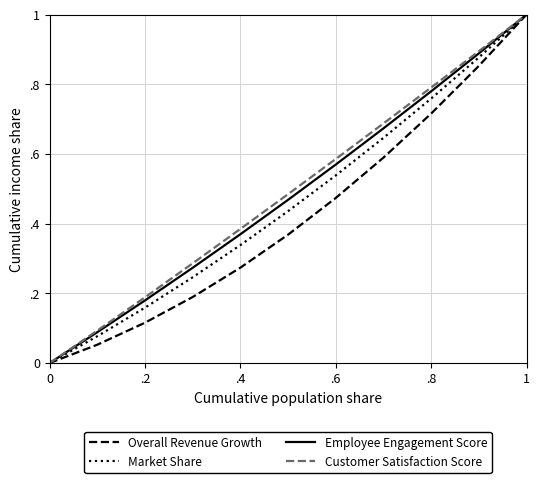

Which series has the largest range (max minus min)?

Overall Revenue Growth